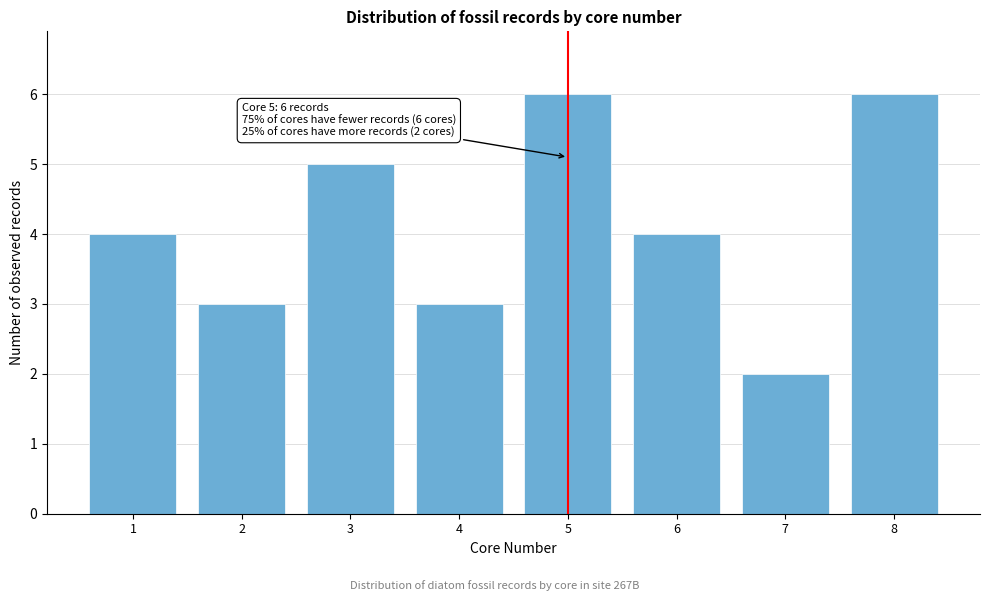

Reading left to right, list all the values displayed in this chart.

4	3	5	3	6	4	2	6